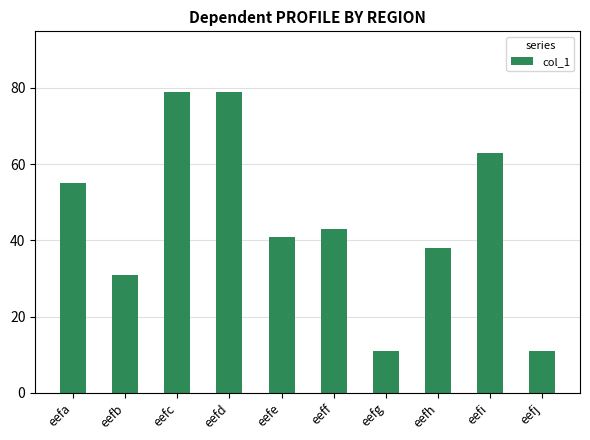

Where is the data nearest to the value 45?

eeff